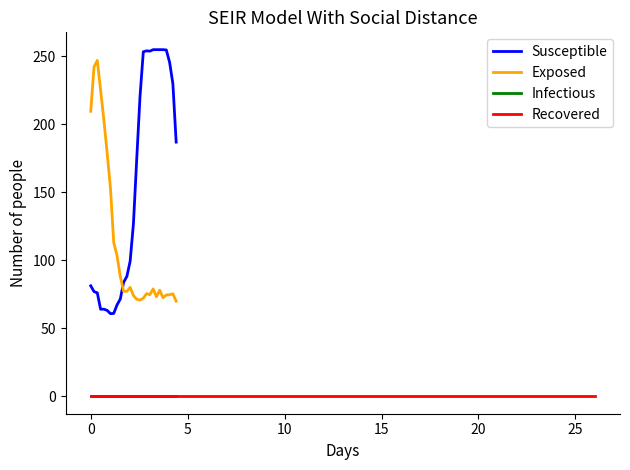

True or false: Infectious and Exposed cross at least once.

False